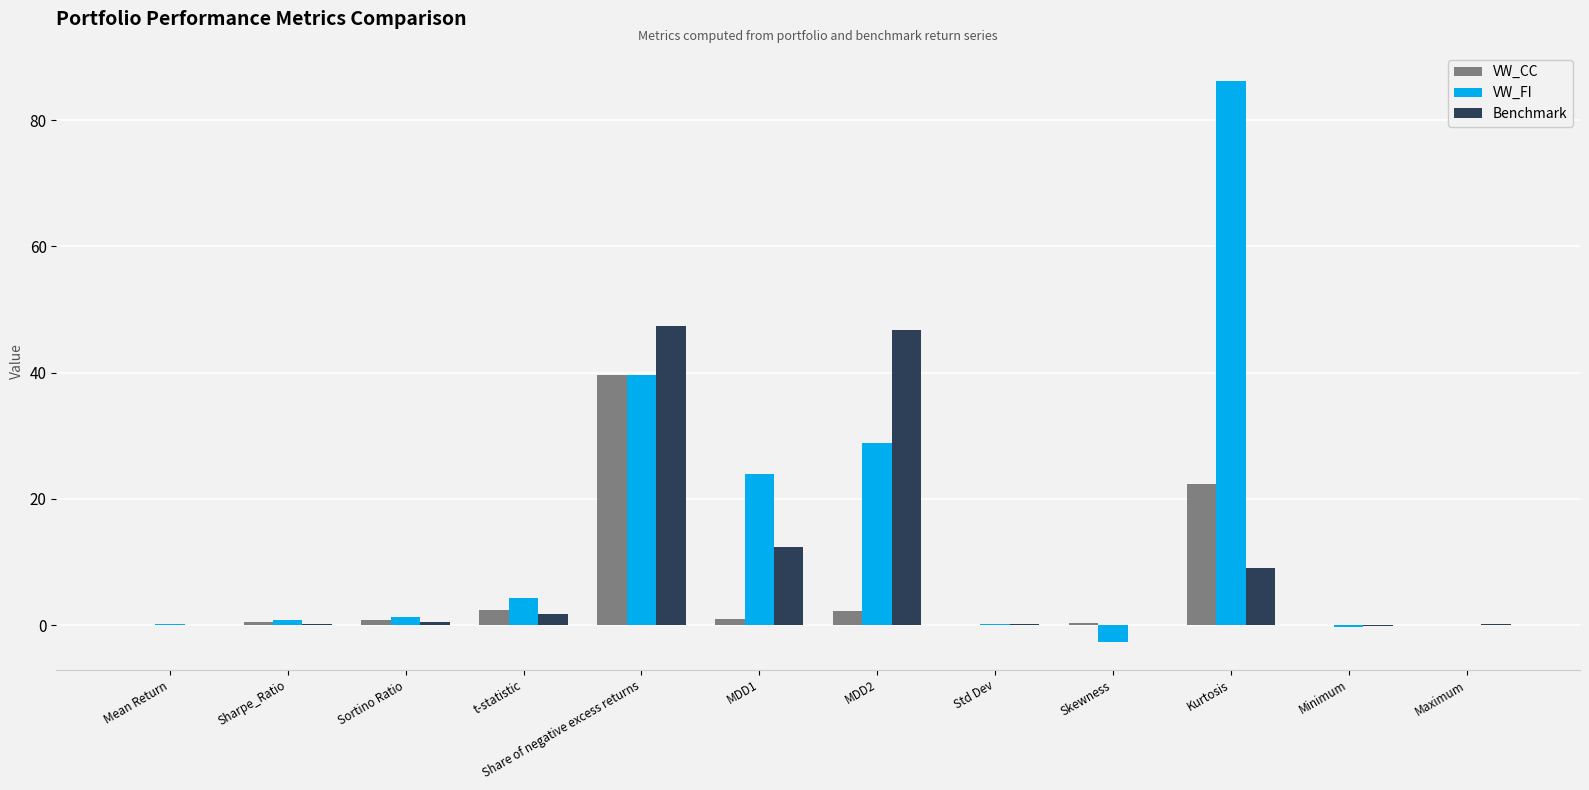

What is the total value across all series at Sortino Ratio?

2.6